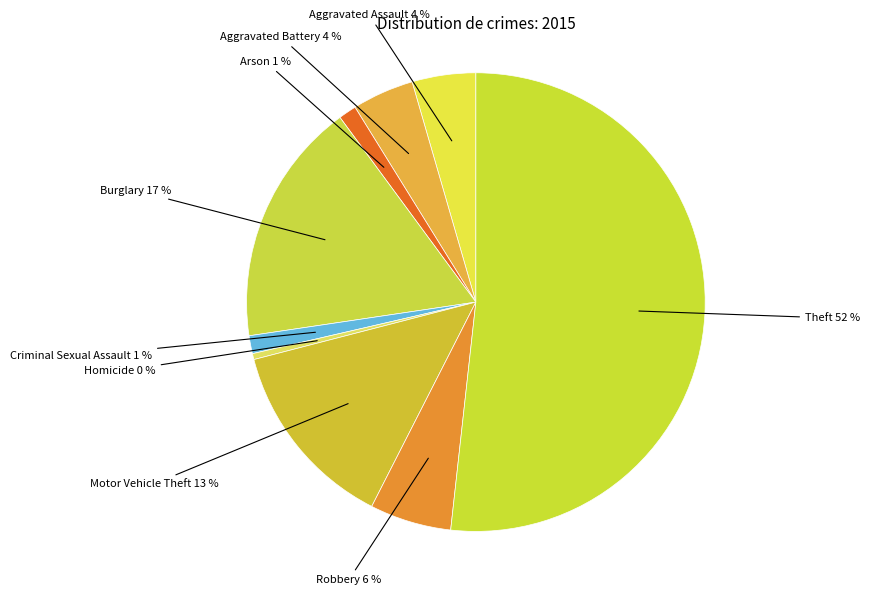

Which category has the smallest portion of the pie?

Homicide